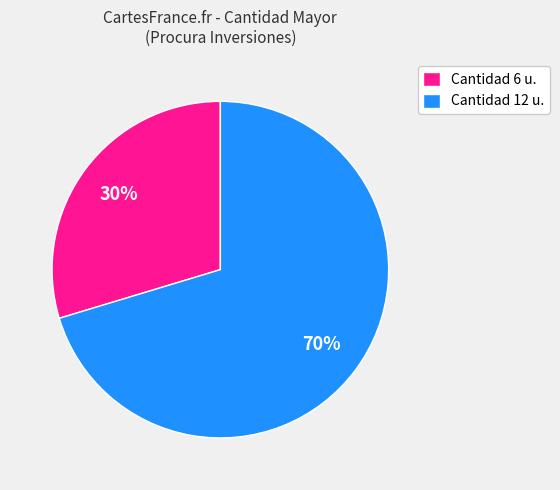

Count the number of slices in the pie.

2